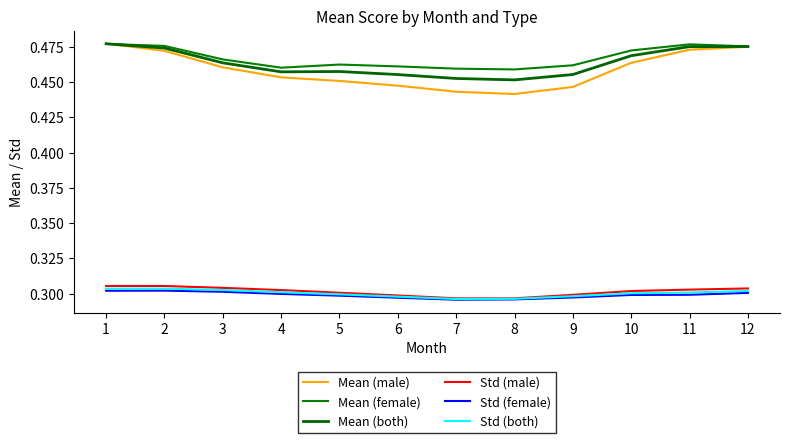

How many lines are shown in the chart?

6